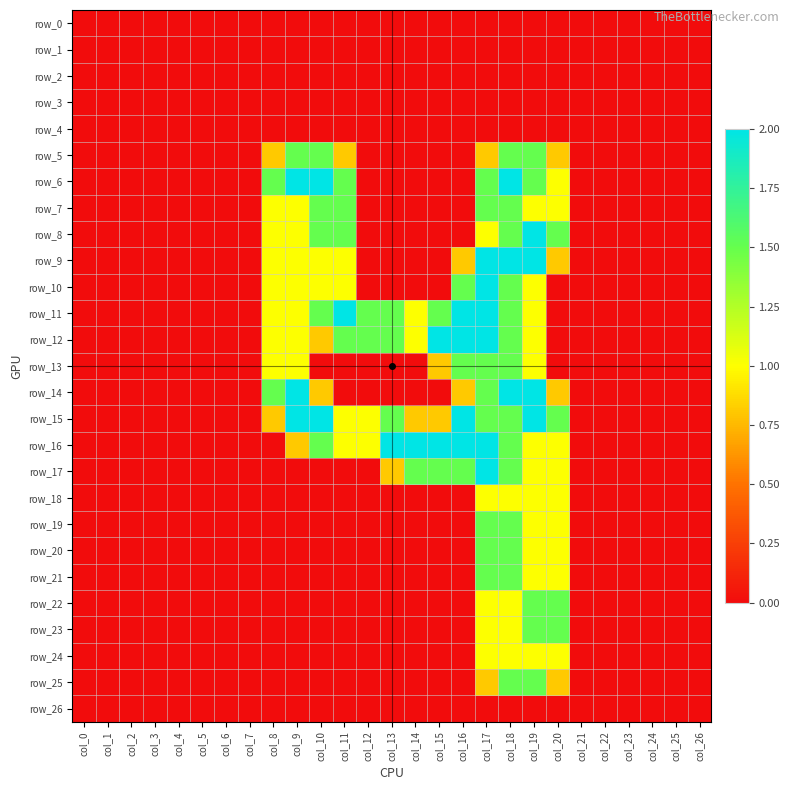

Count the number of categories in the chart.

27